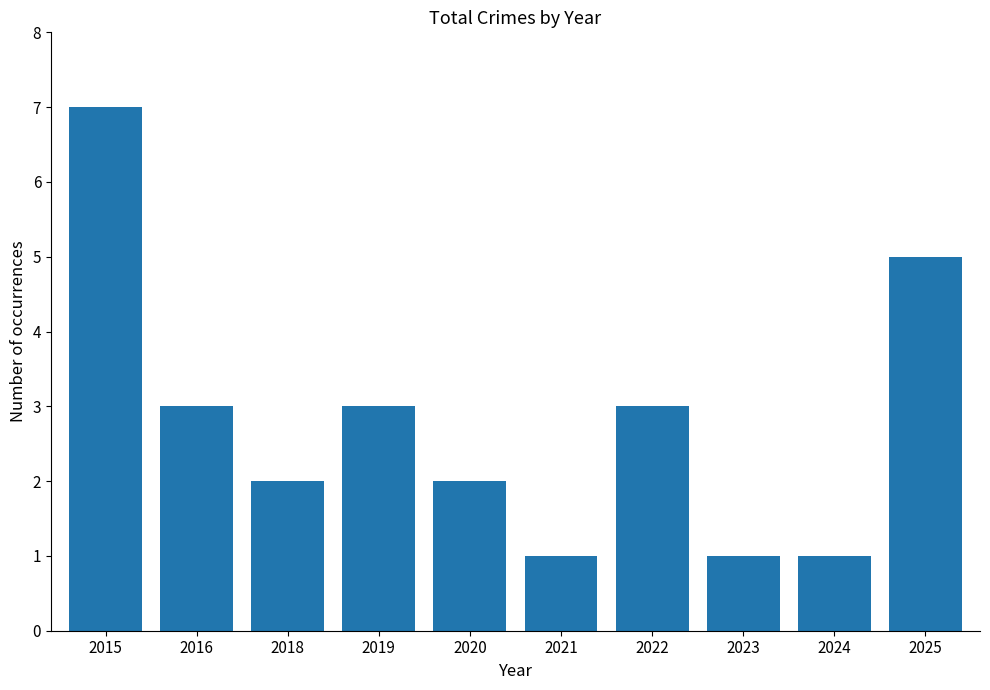

What is the sum of all values?

28